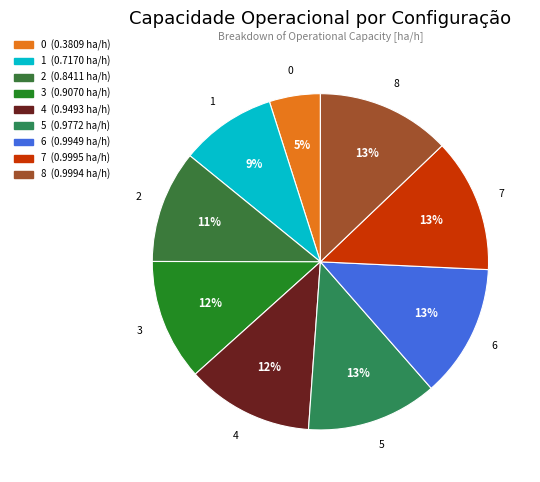

What percentage is the 8 slice, to the nearest percent?

13%